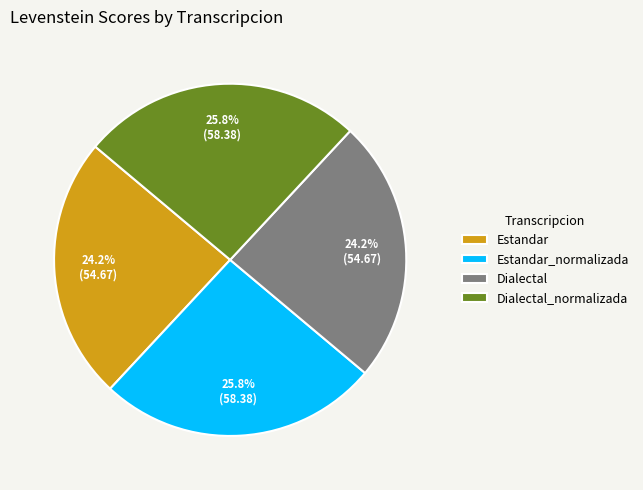

To the nearest percent, what is the average slice percentage?

25%